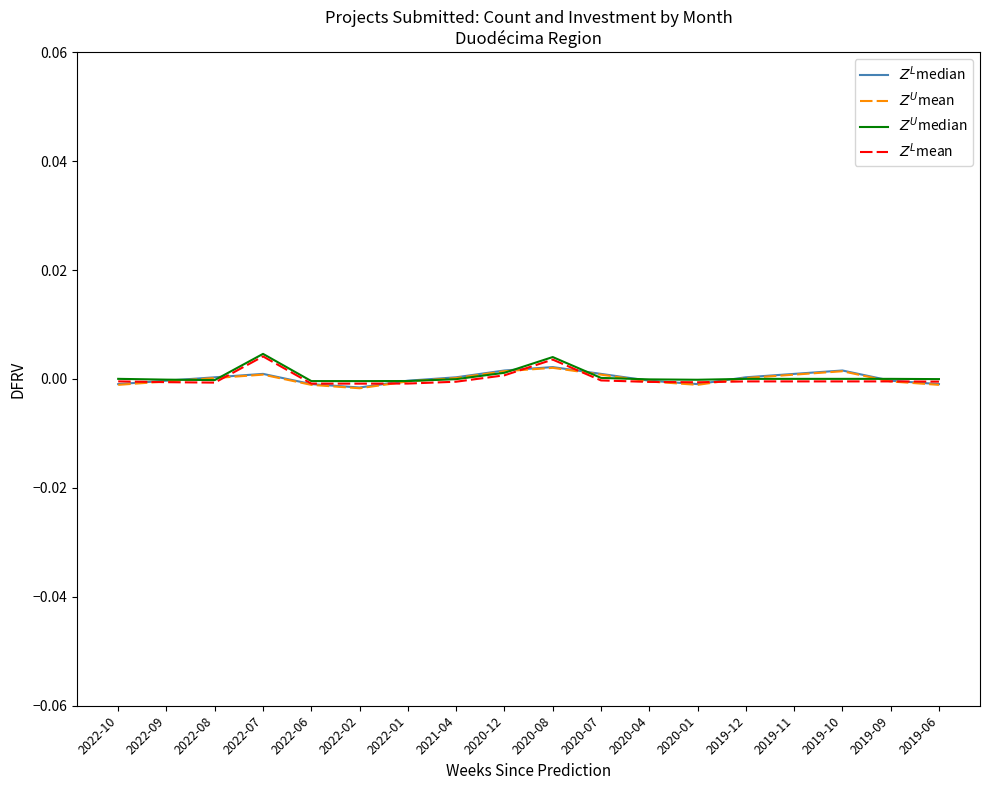

What position from the right is 2019-06?

1